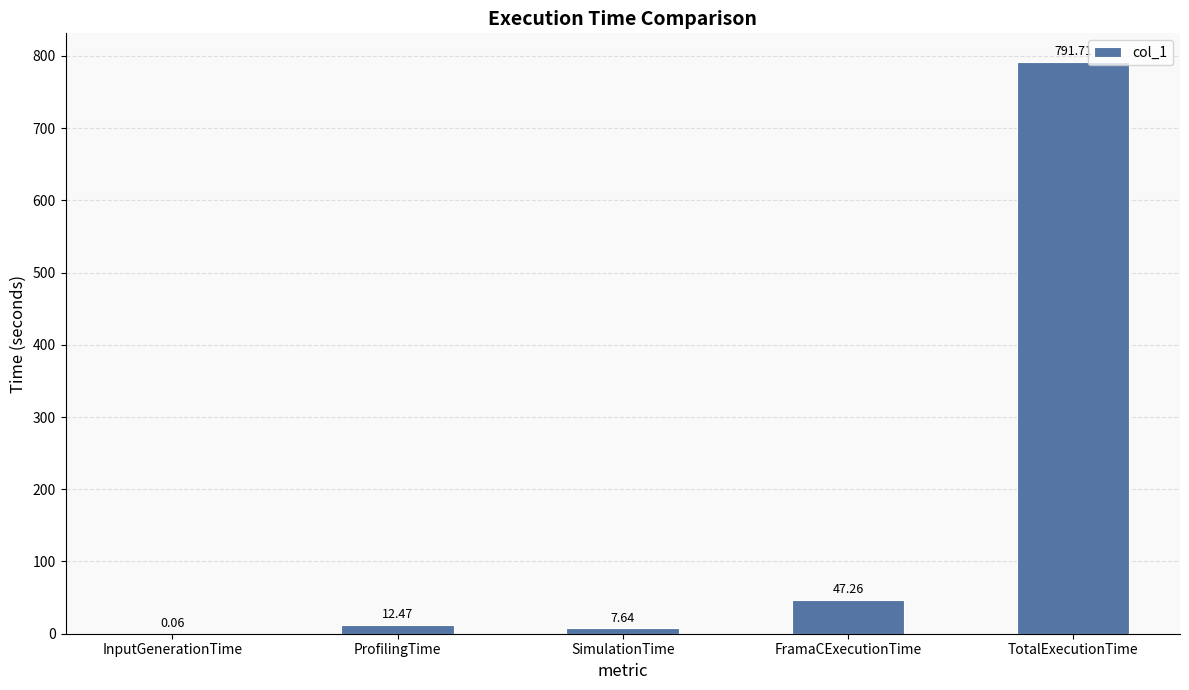

What is the sum of the values at InputGenerationTime and ProfilingTime?

12.5